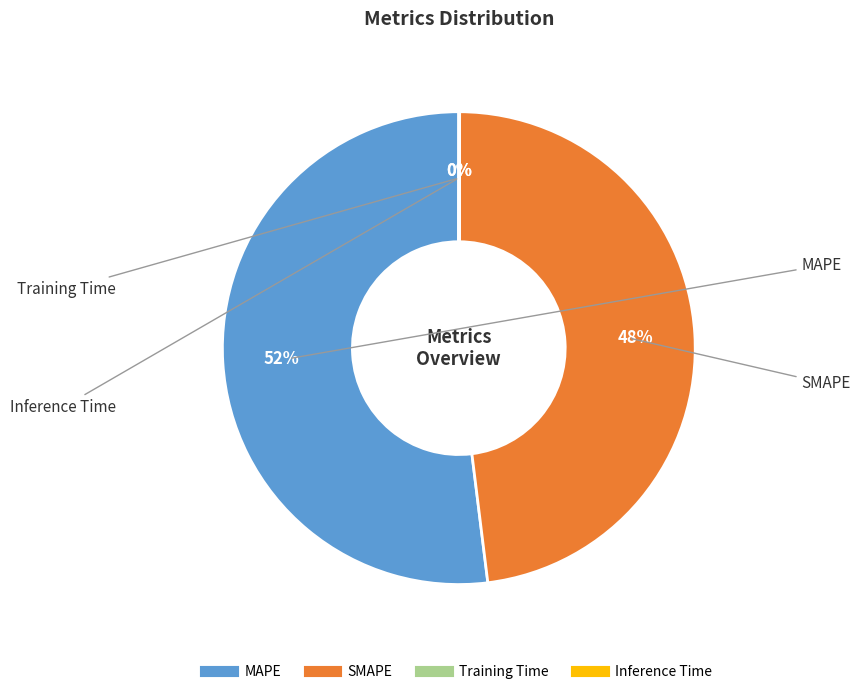

Which has a higher value, SMAPE or MAPE?

MAPE